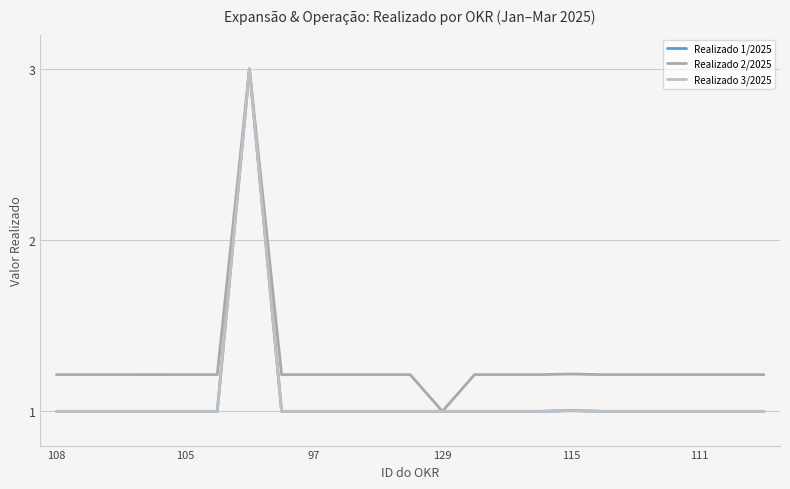

Which series has the largest total across all categories?

Realizado 2/2025